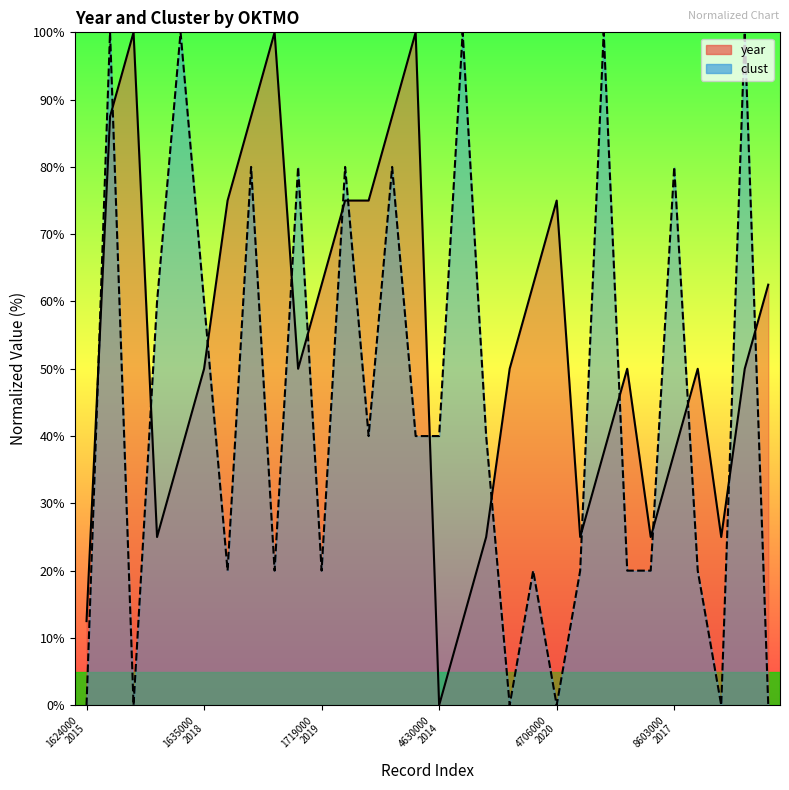

Which series changed the most between 1719000_2020 and 4630000_2016?

year